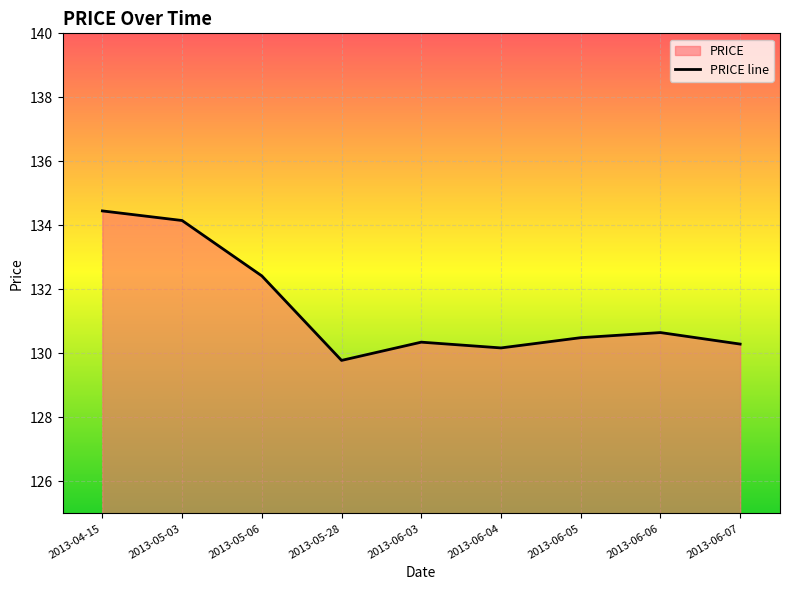

What is the label of the 9th point from the right?

2013-04-15